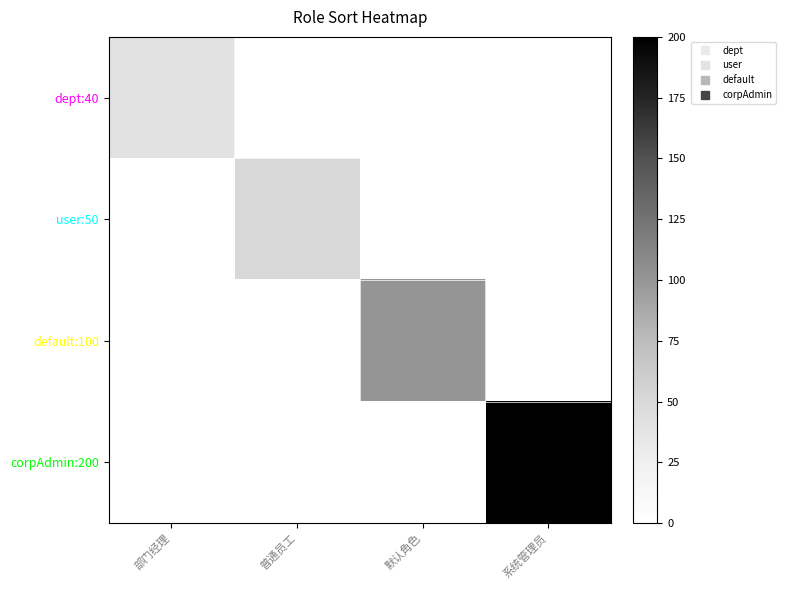

Between 普通员工 and 部门经理, which is larger?

部门经理